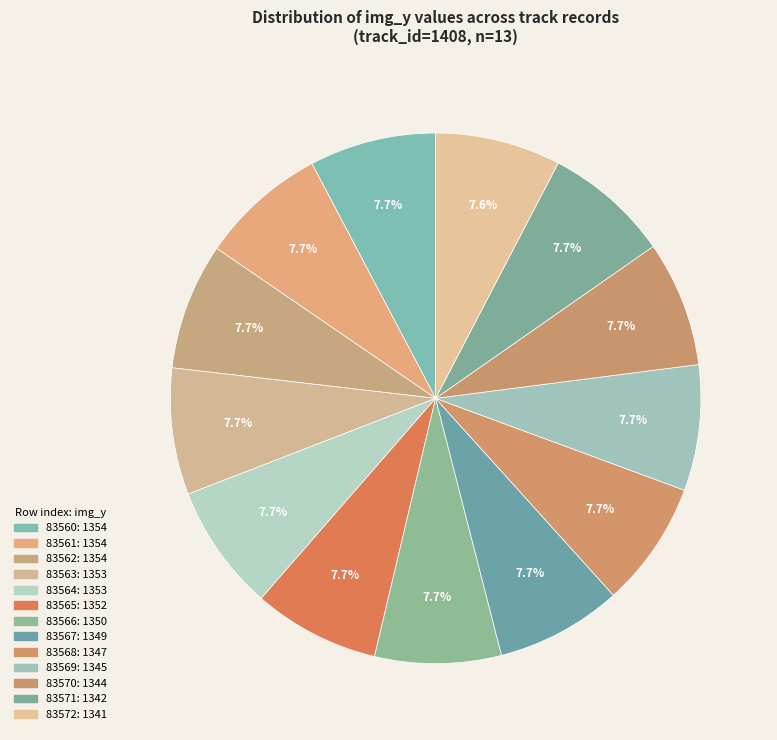

Count the number of slices in the pie.

13